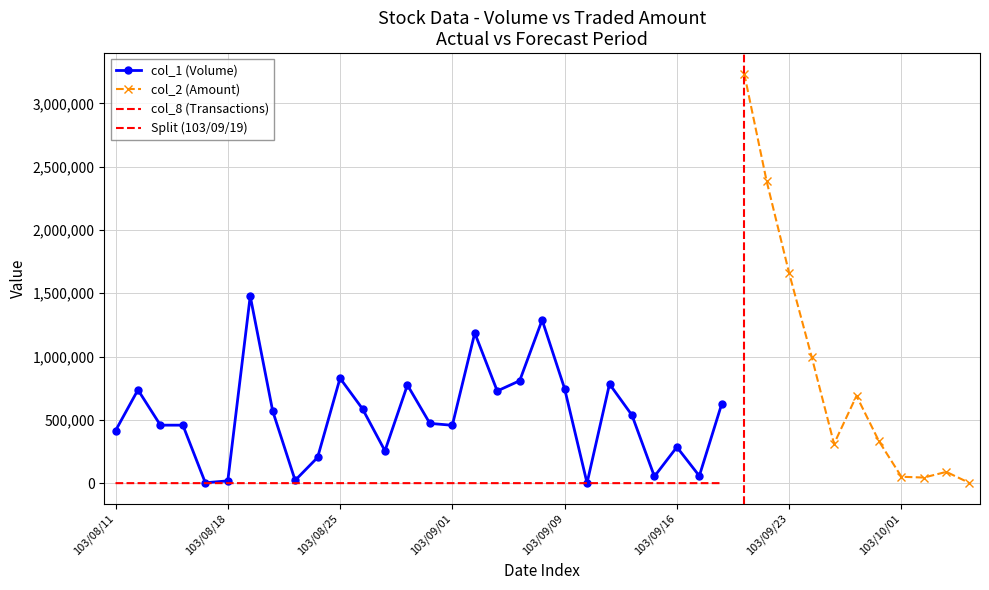

How many lines are shown in the chart?

3